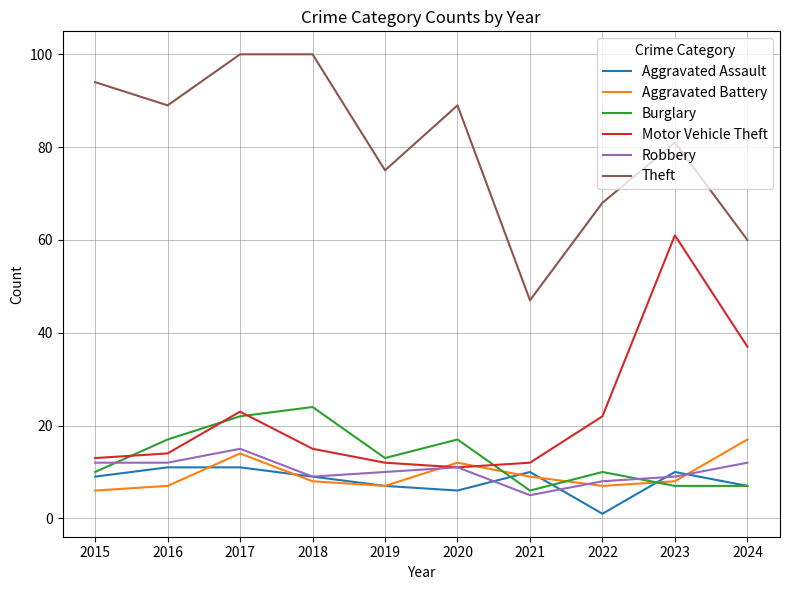

What is the sum of the Burglary values at 2022 and 2024?

17